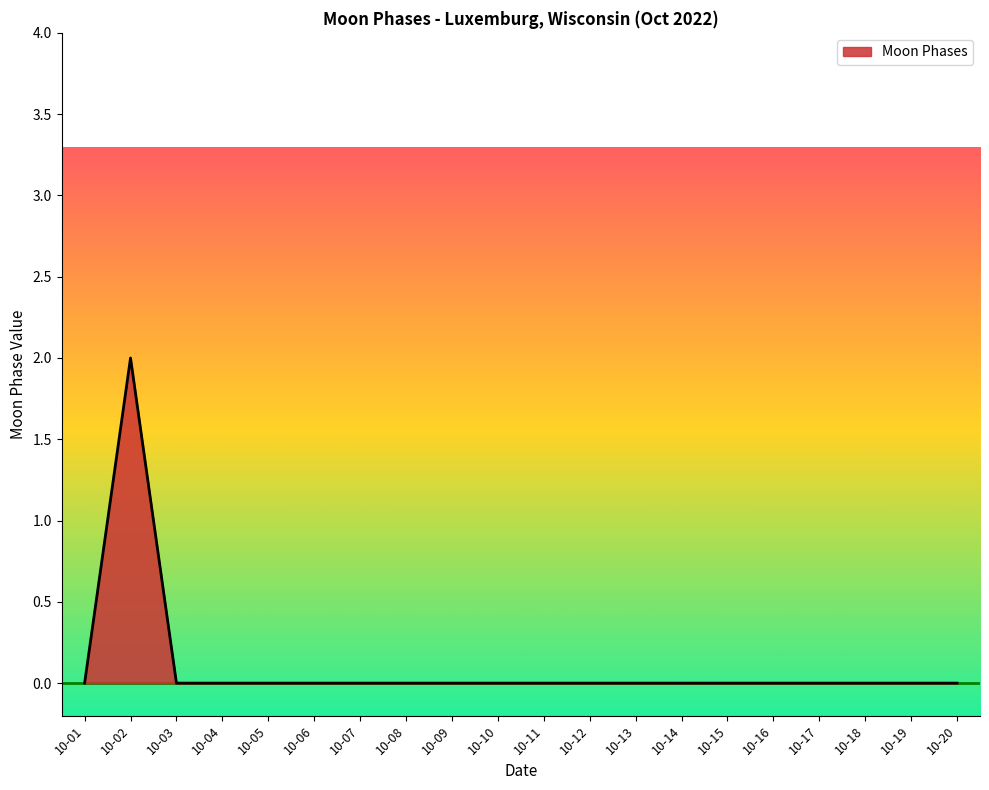

At which category does the chart reach its peak across all series?

10-02